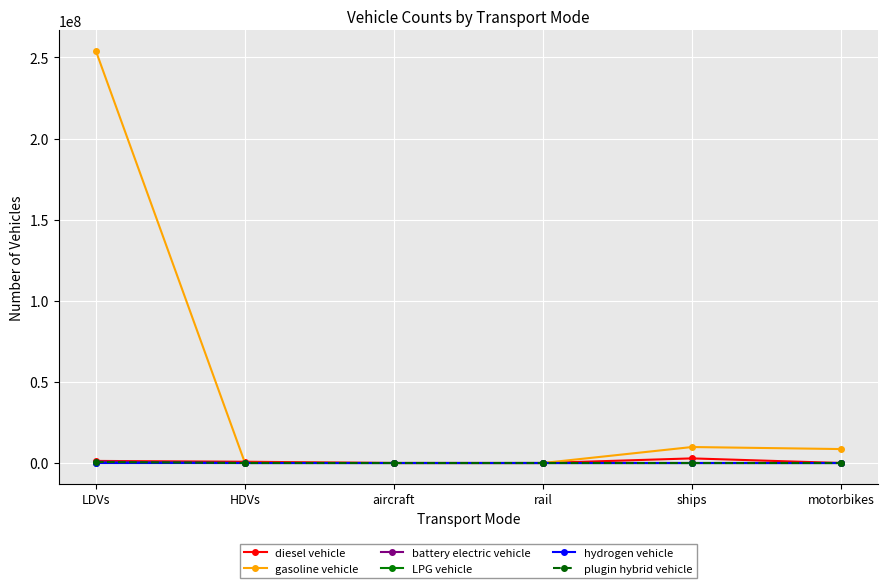

Is the value of diesel vehicle at rail greater than the value of gasoline vehicle at ships?

No